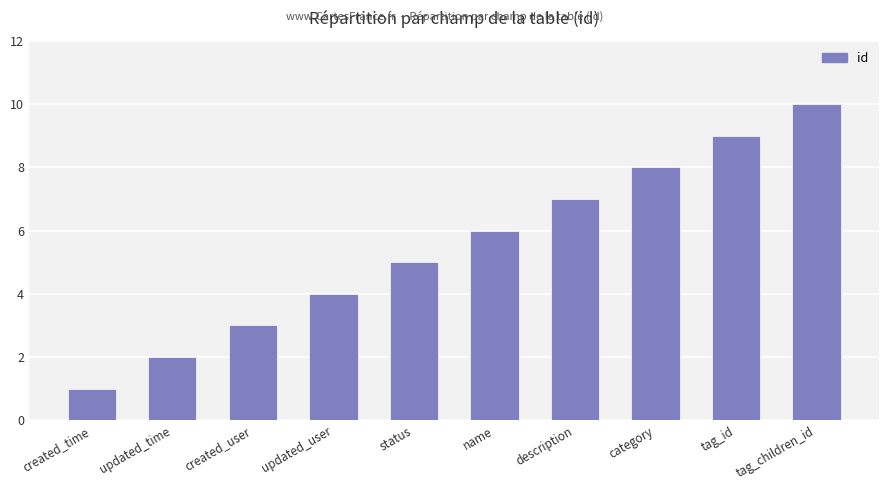

The value at category is 11. True or false?

False